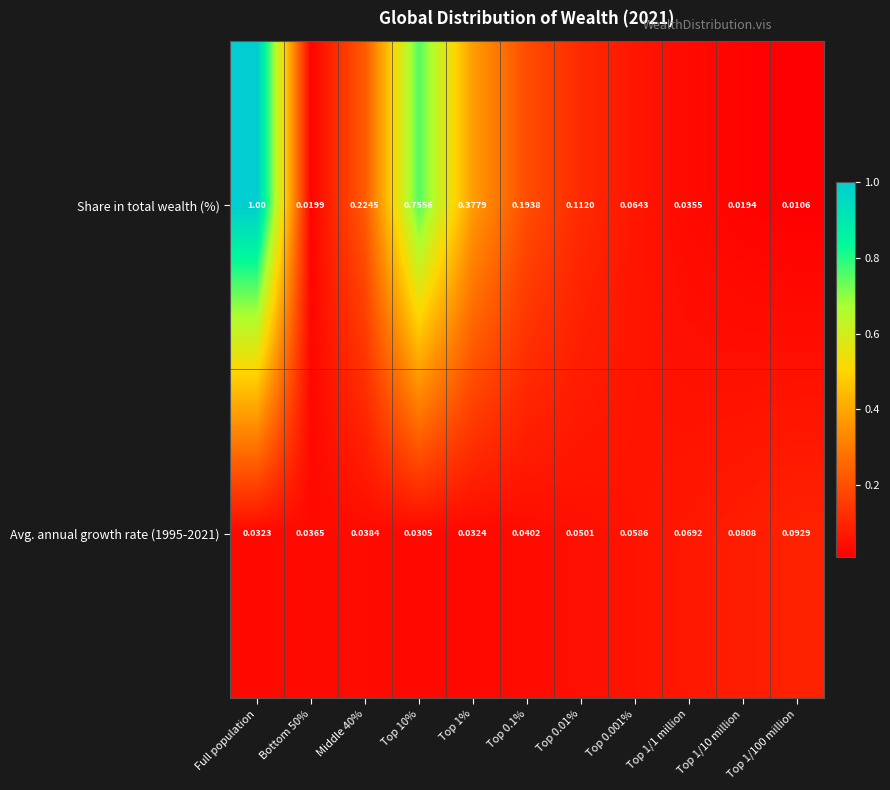

At which label does Share in total wealth (%) reach its peak?

Full population